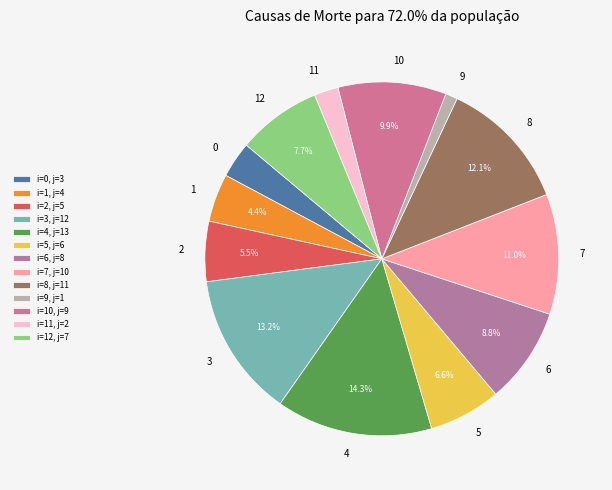

Rank the categories by value from highest to lowest.

4, 3, 8, 7, 10, 6, 12, 5, 2, 1, 0, 11, 9